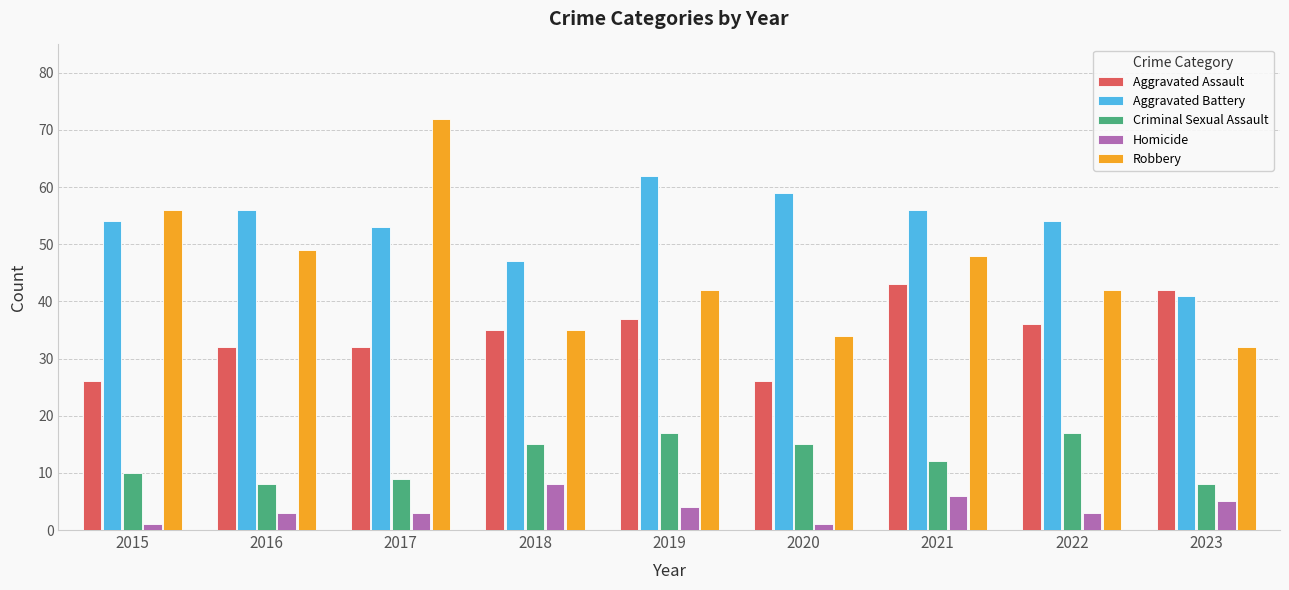

Count the Criminal Sexual Assault values in the range 9 to 15.

5